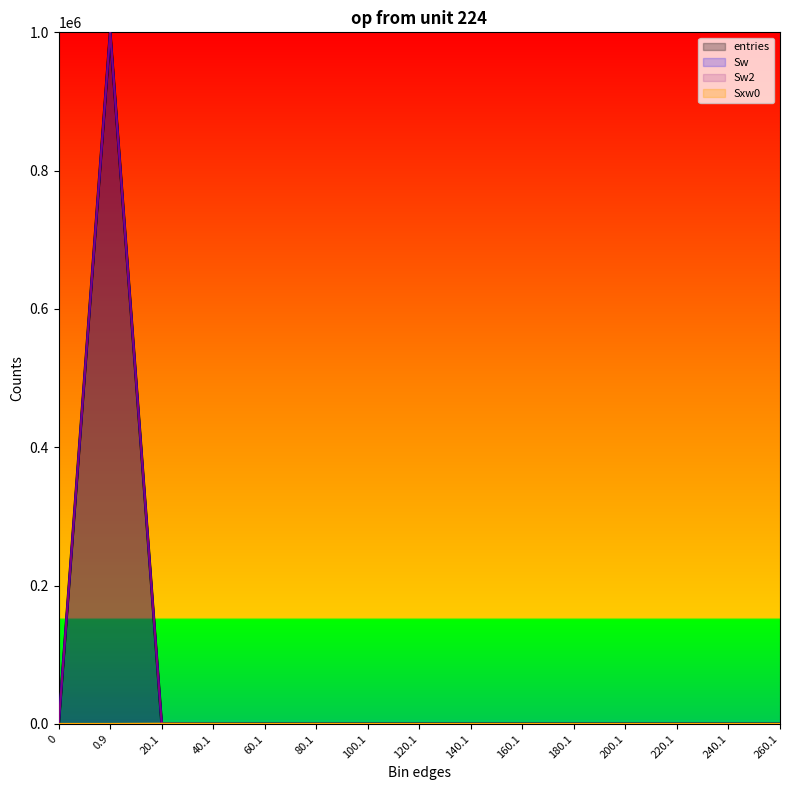

How many interior local peaks does the Sw2 series have?

2